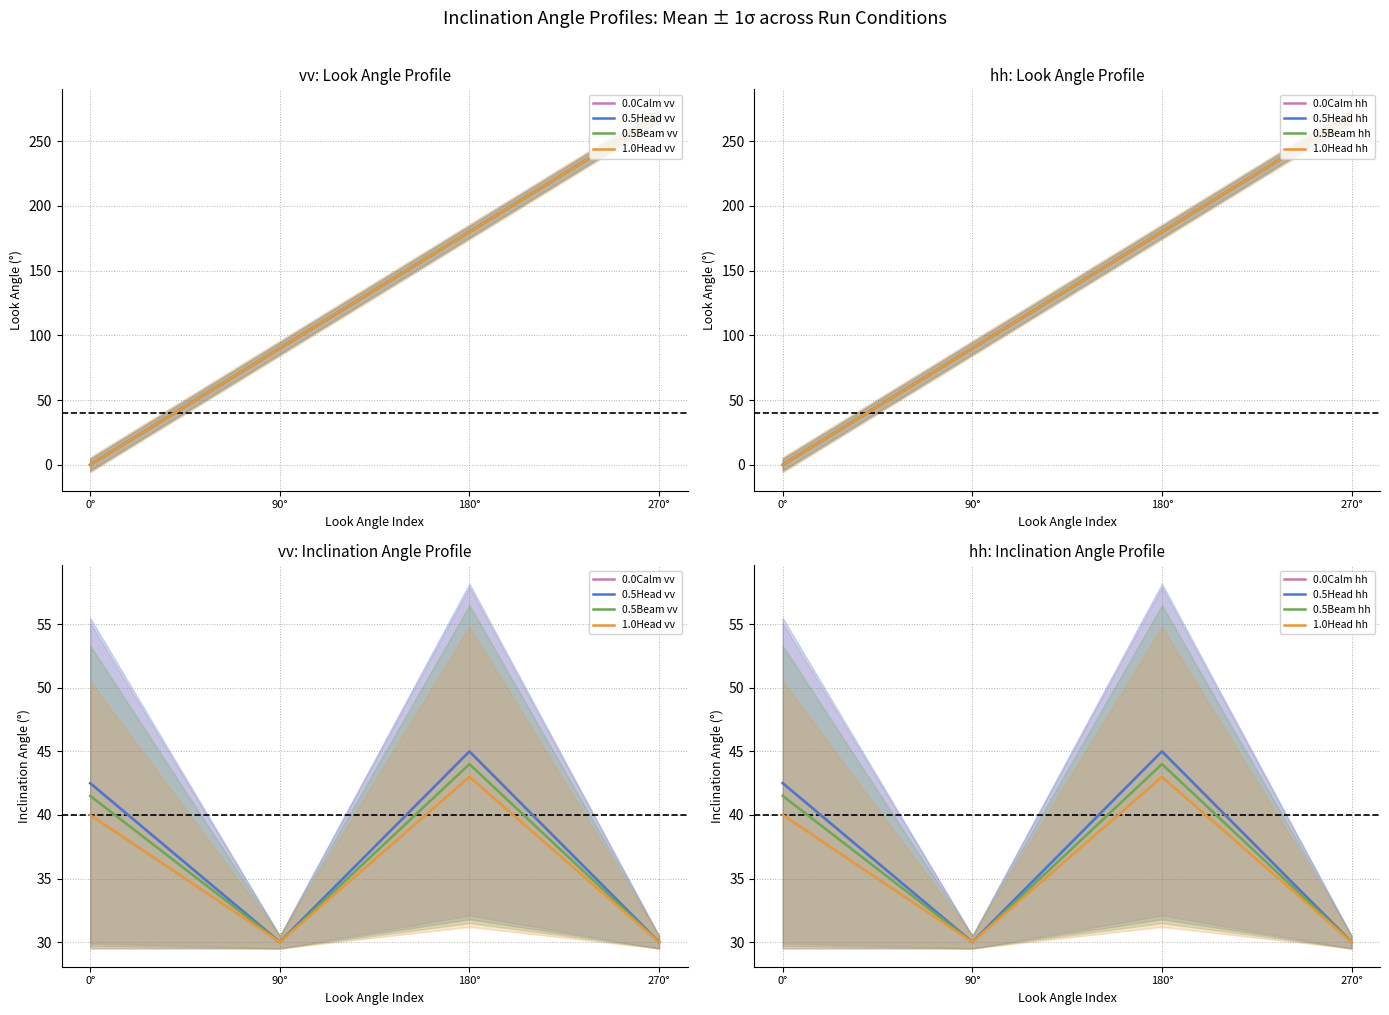

True or false: 0.0Calm and 0.5Head intersect in this chart.

False